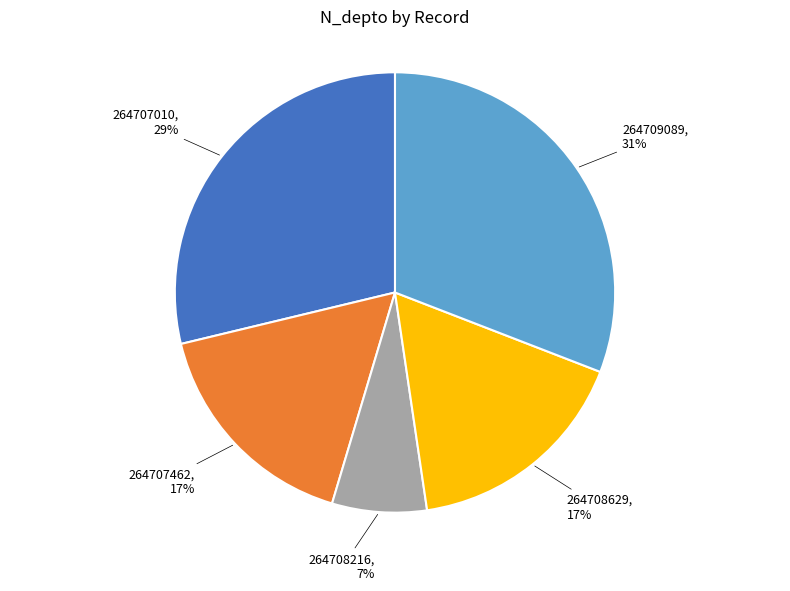

Does any single category account for the majority?

No